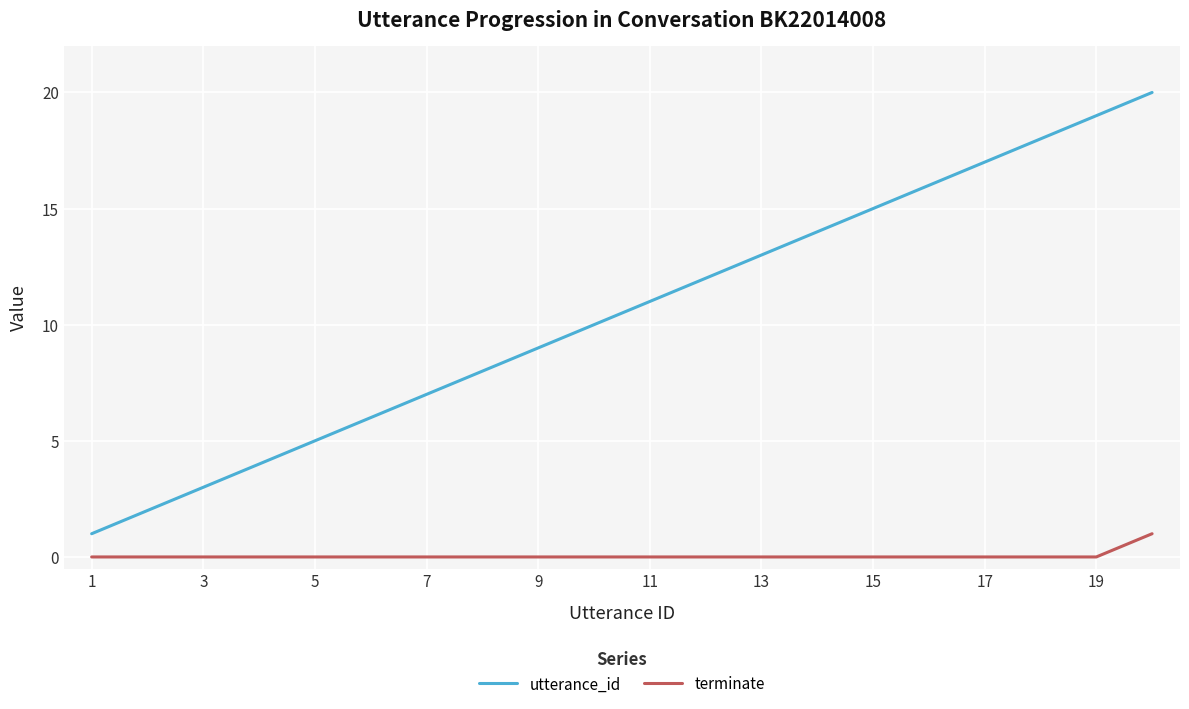

Which series has the widest spread of values?

utterance_id